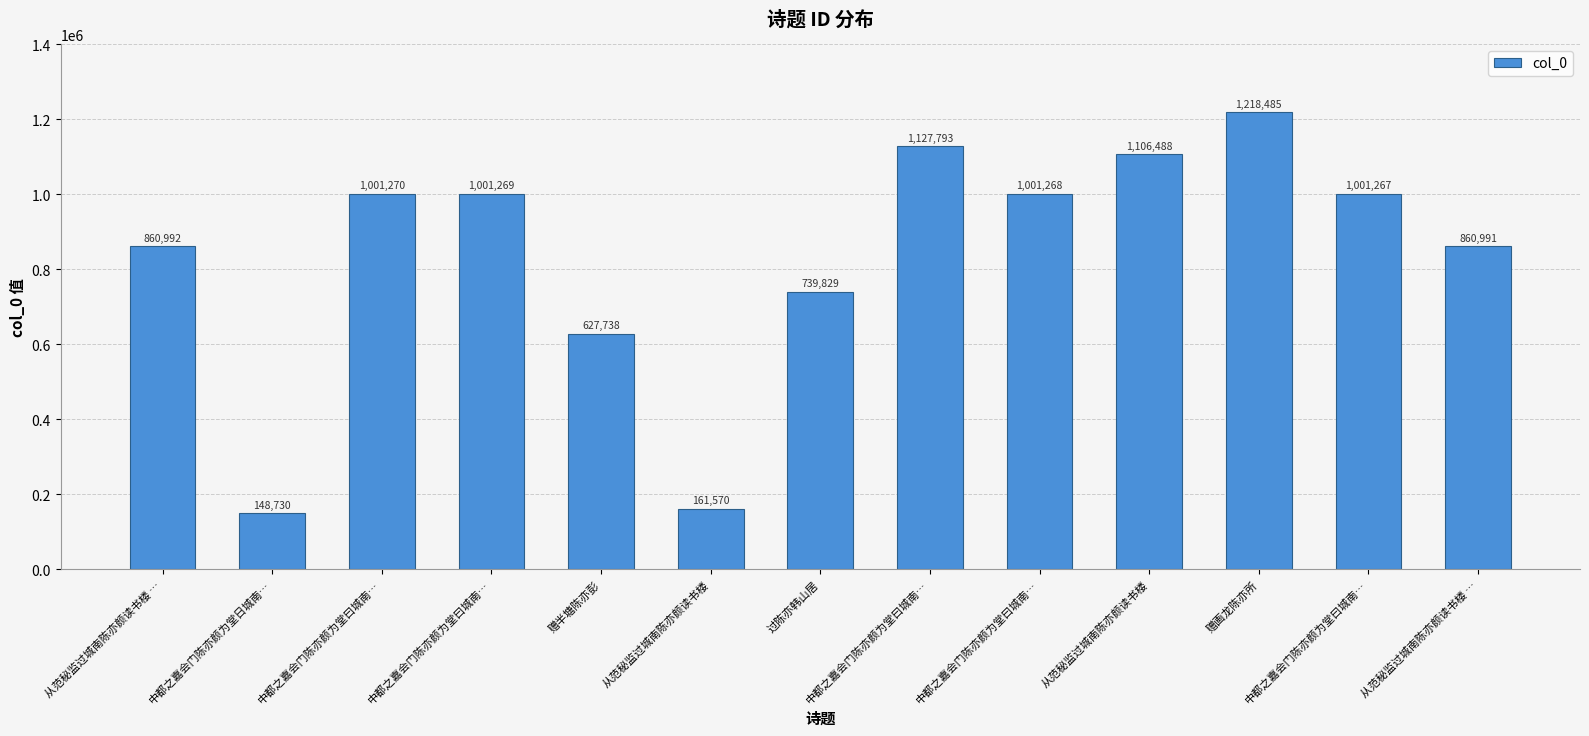

Are the bars horizontal?

No